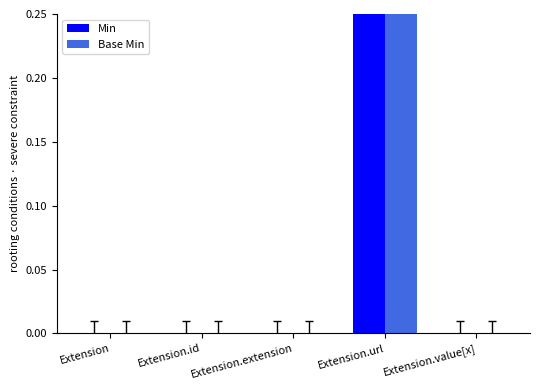

At Extension.id, list the series in order from smallest to largest.

Min, Base Min